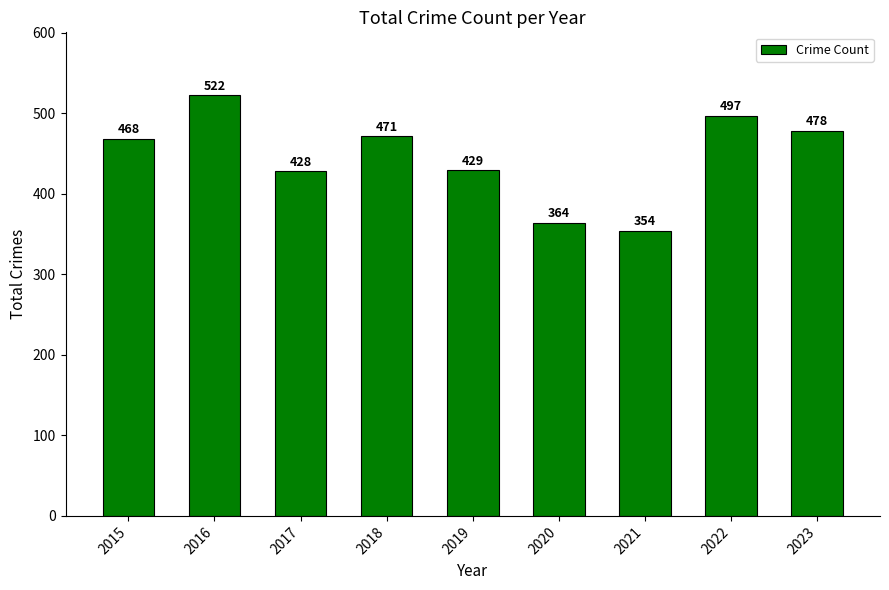

Does the chart contain stacked bars?

No